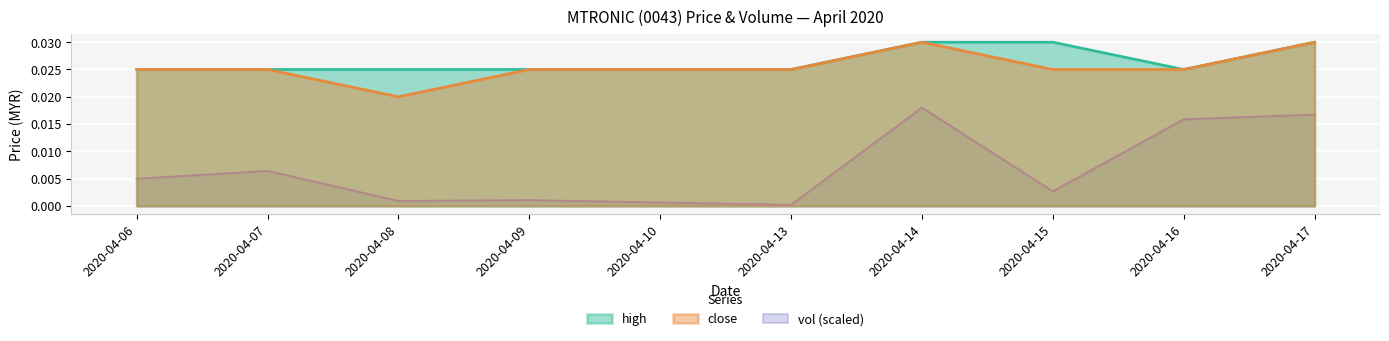

True or false: high and close intersect in this chart.

False